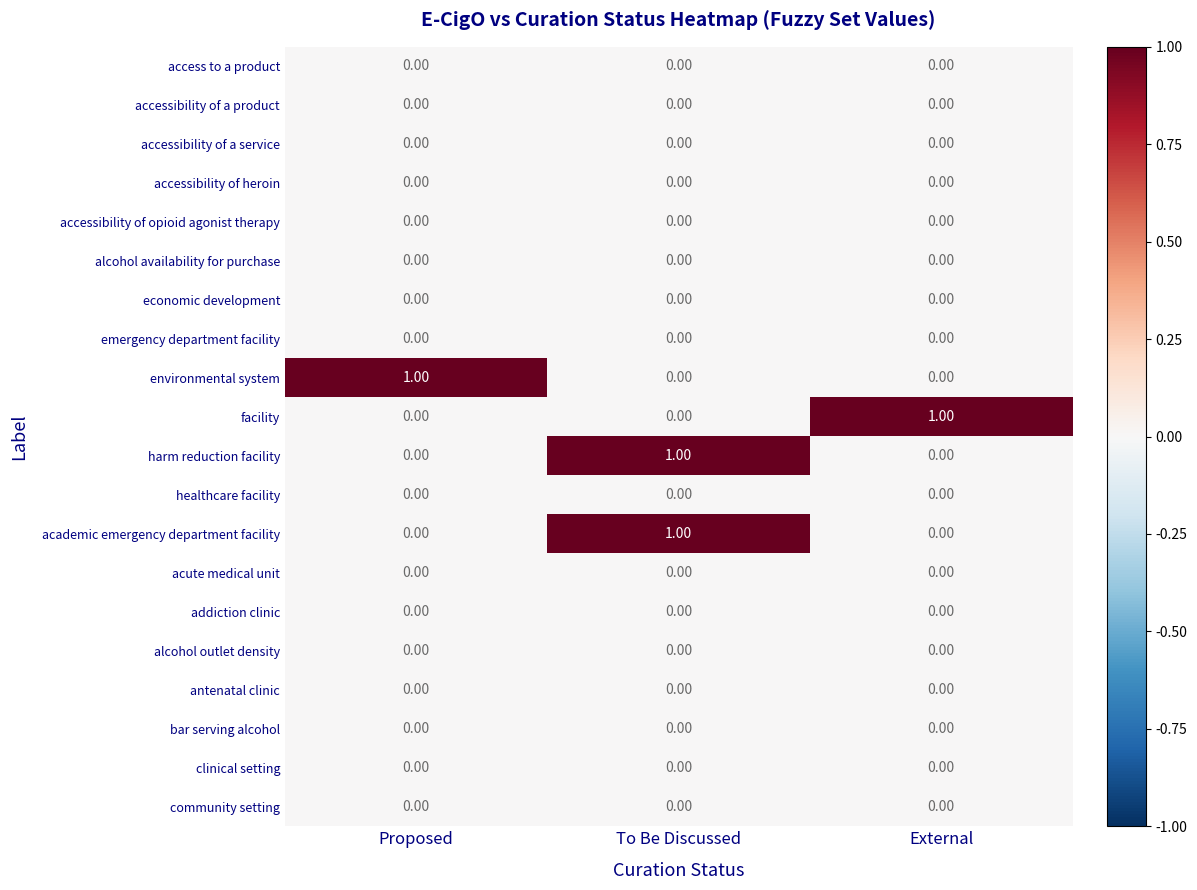

At which category is the sum across all series the highest?

To Be Discussed